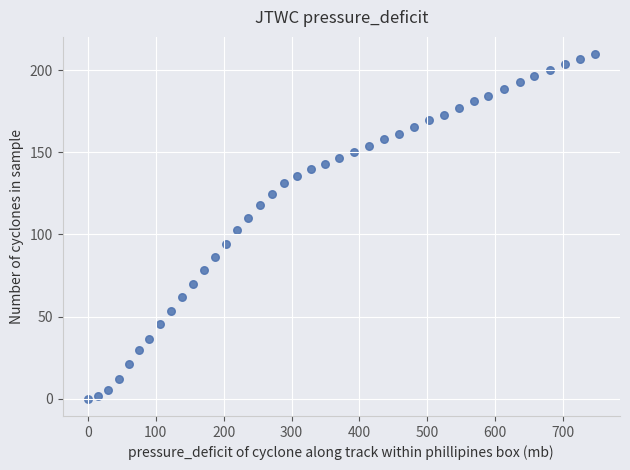

What is the range of Y values (max minus min)?

209.8